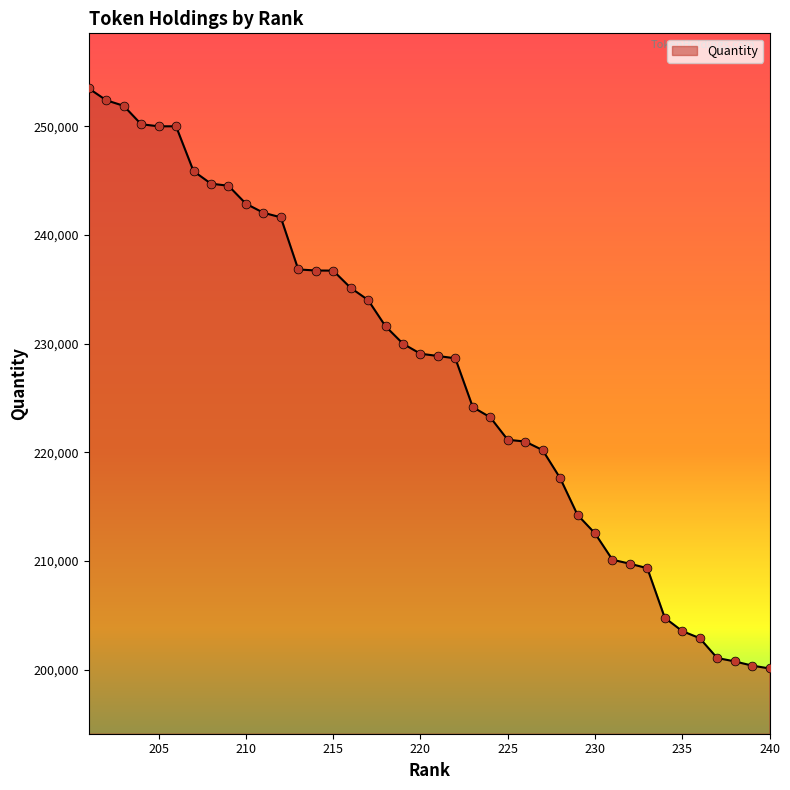

What is the smallest value displayed?

200122.6